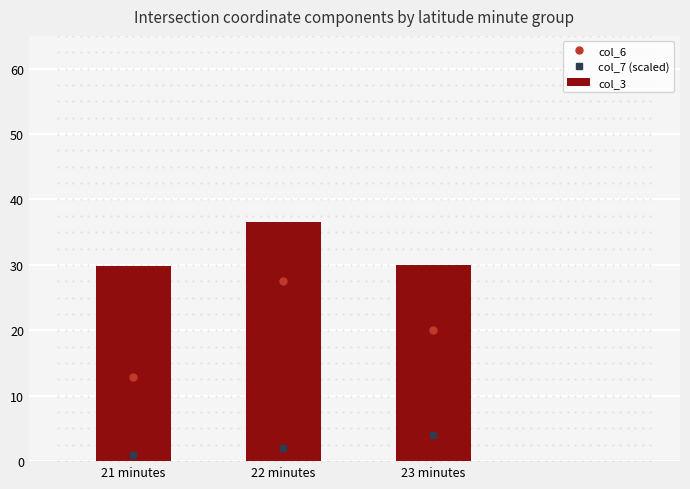

What is the label of the 3rd bar from the right?

21 minutes